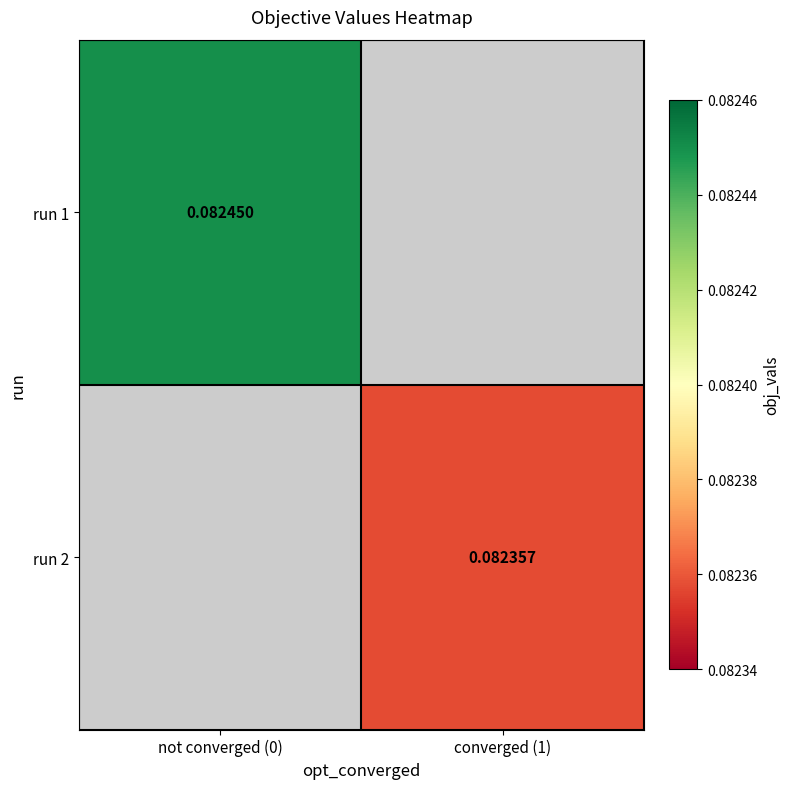

At which category does the chart reach its peak across all series?

not converged (0)